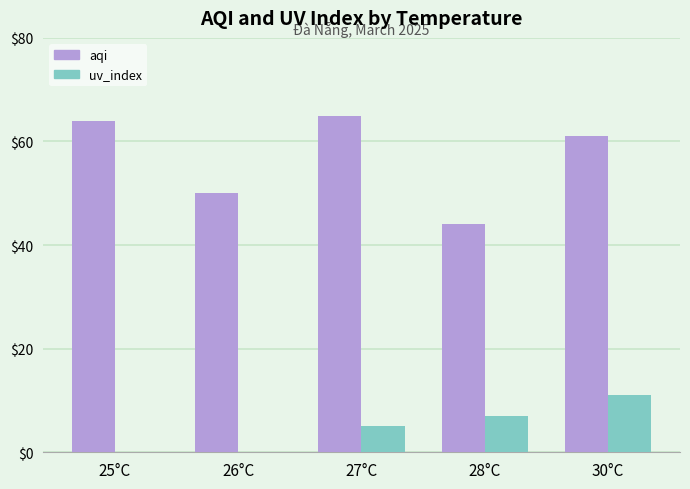

How many groups of bars are there?

5